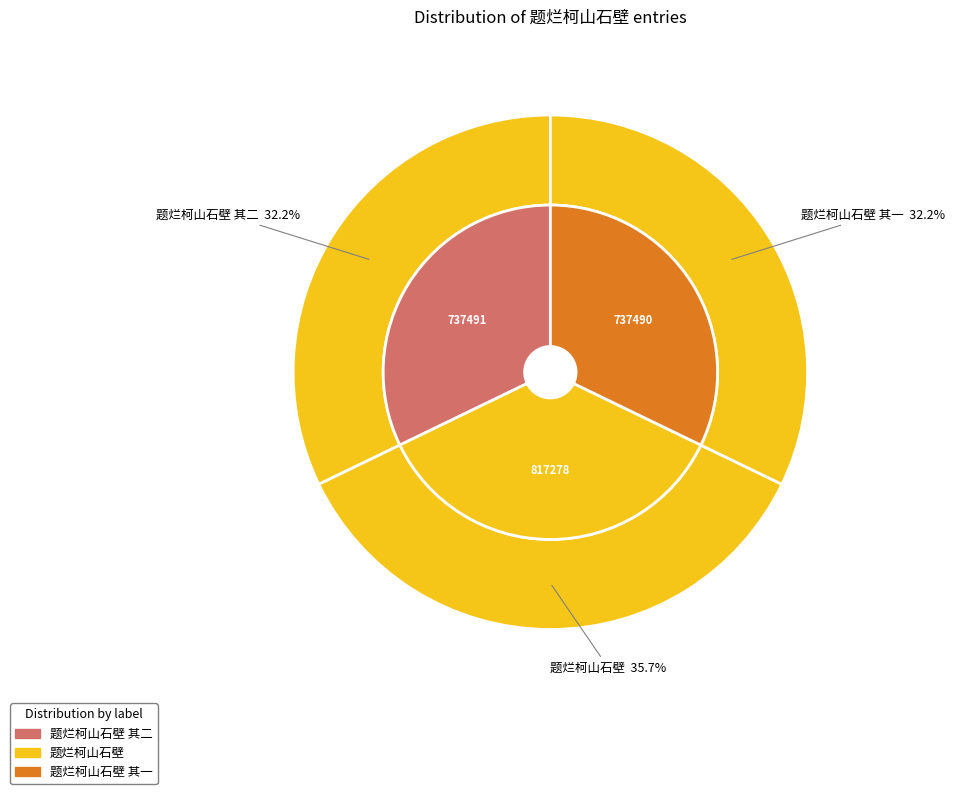

Which has a higher value, 题烂柯山石壁 其二 or 题烂柯山石壁?

题烂柯山石壁